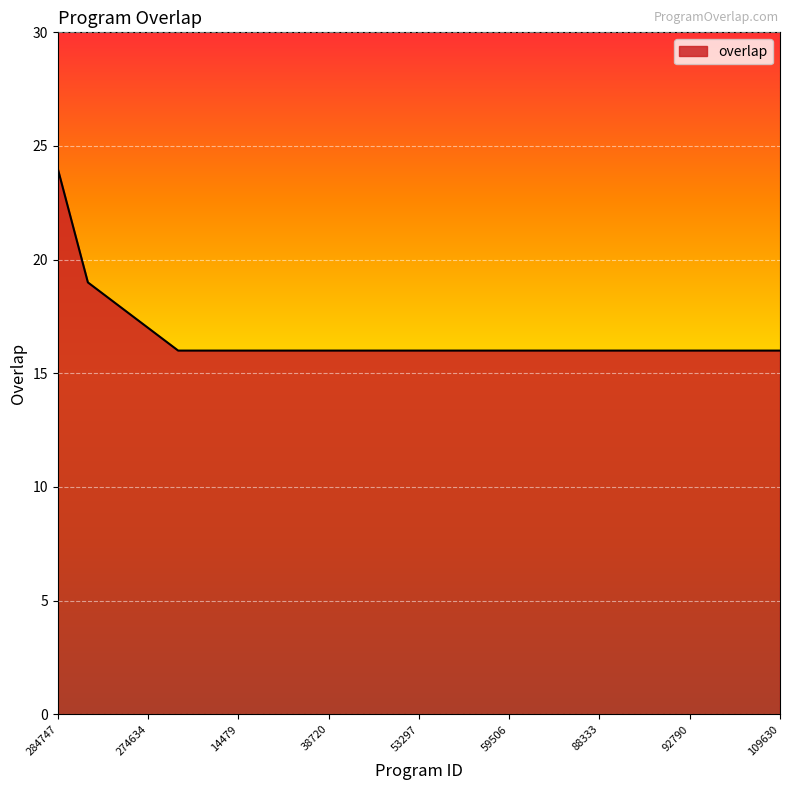

What is the greatest value displayed?

24